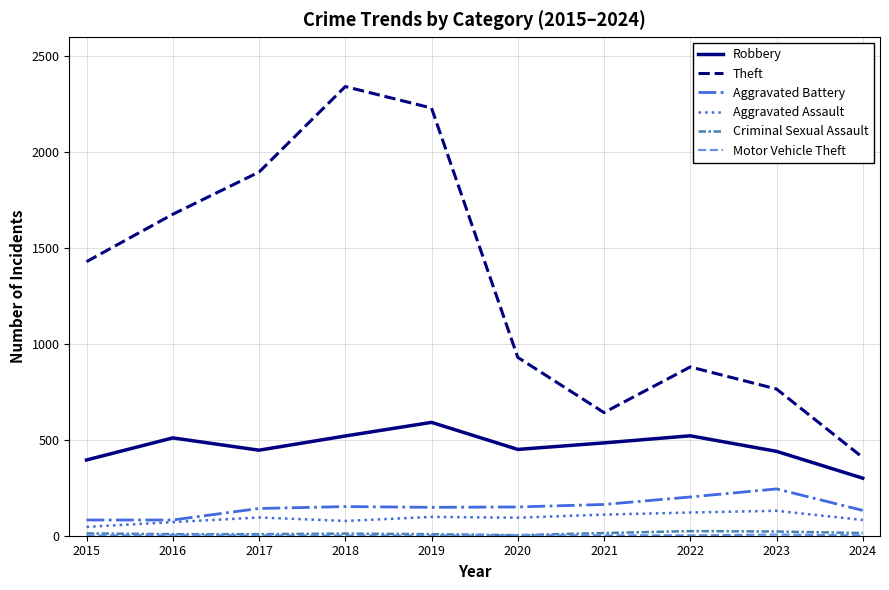

True or false: Robbery and Theft cross at least once.

False